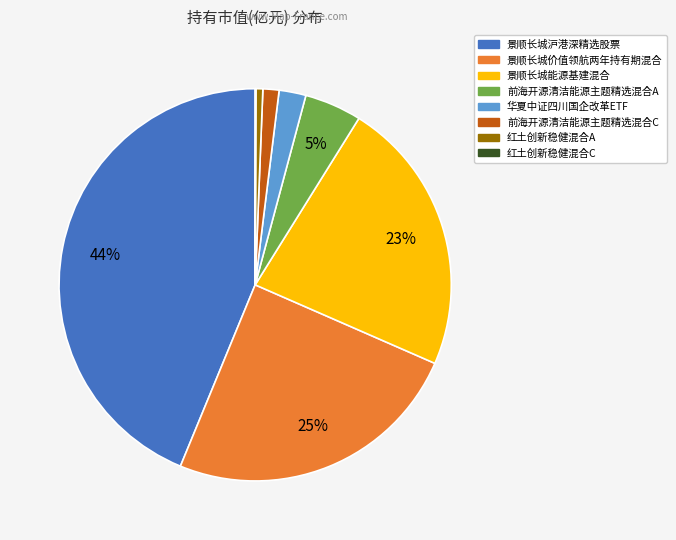

Does 前海开源清洁能源主题精选混合A account for over 50% of the chart?

No